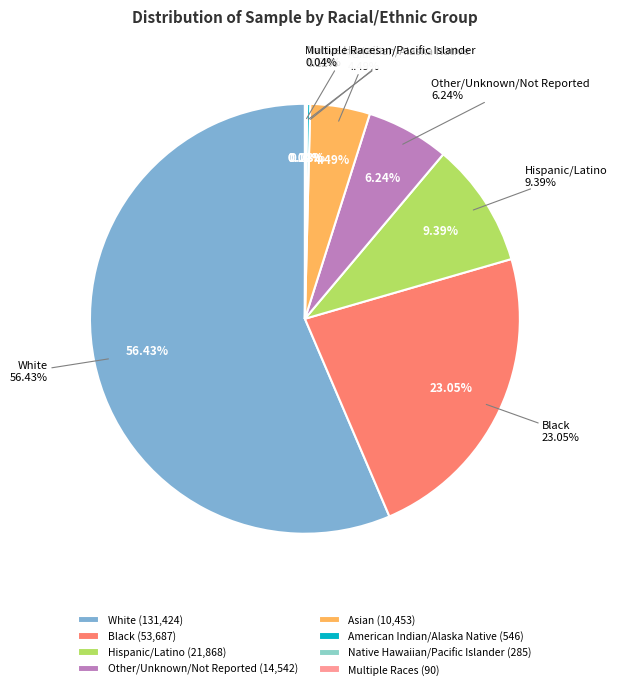

What percentage is the Black slice, to the nearest percent?

23%